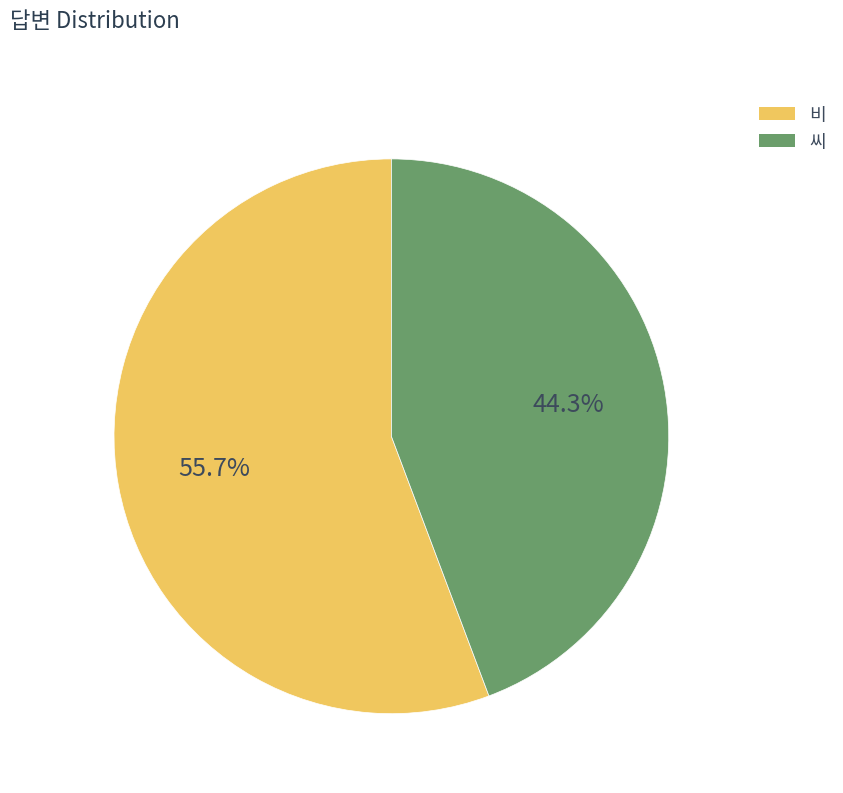

To the nearest percent, what portion does 비 represent?

56%